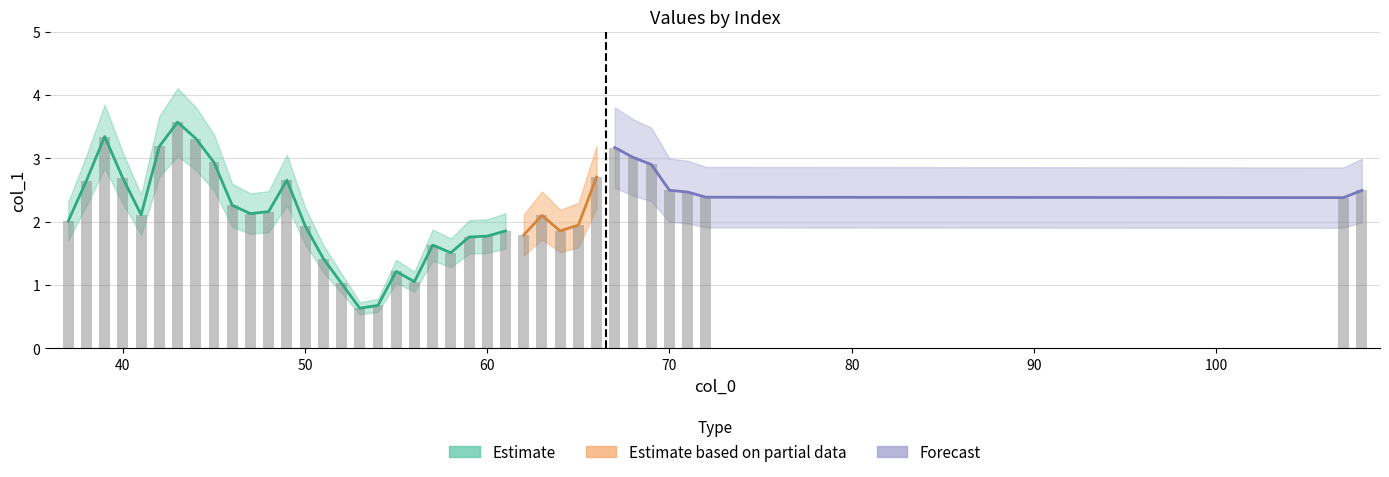

Does the chart contain any negative values?

No